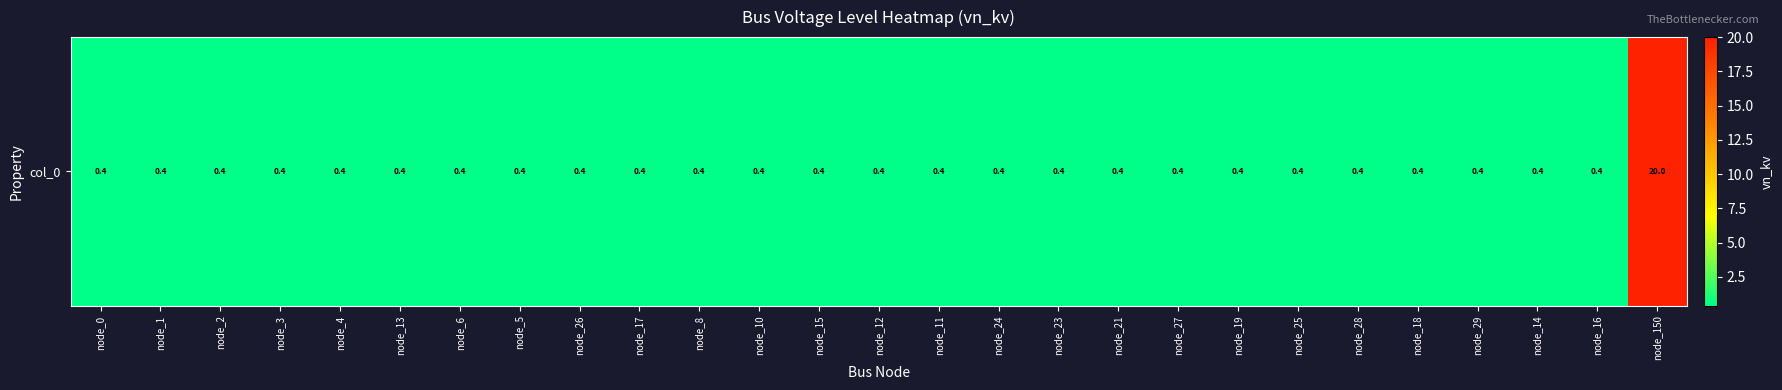

At which label is the value closest to 10?

node_0